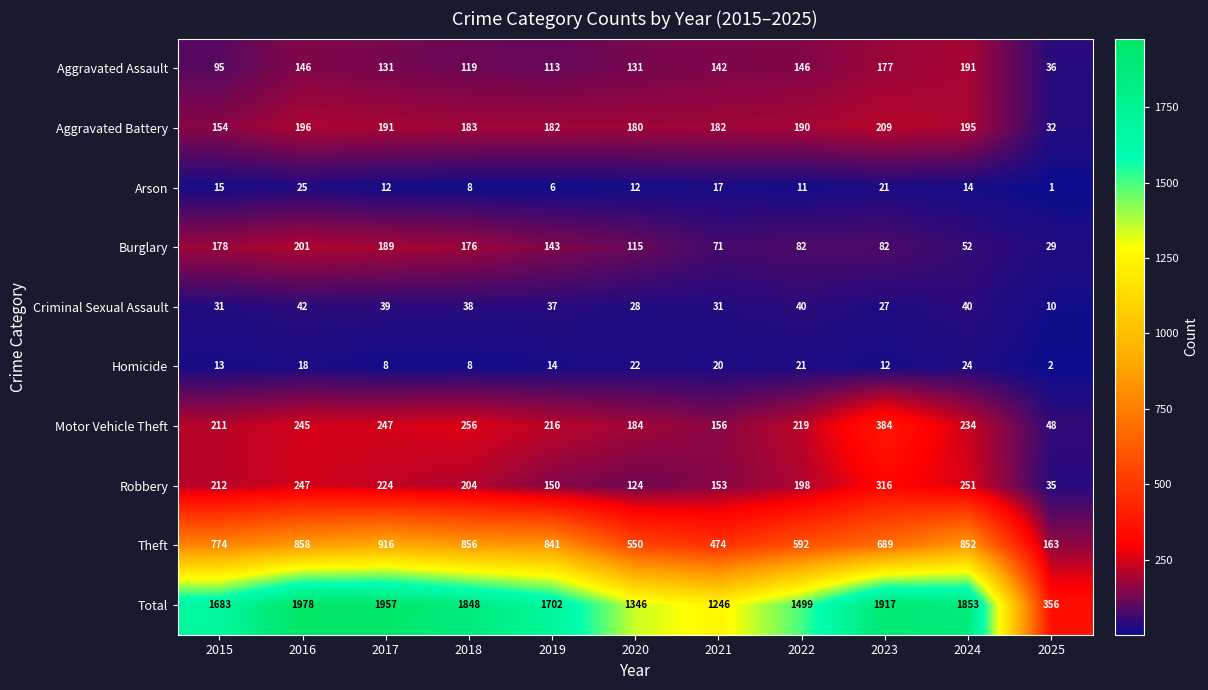

What is the difference between the highest and lowest values at 2022?

1488